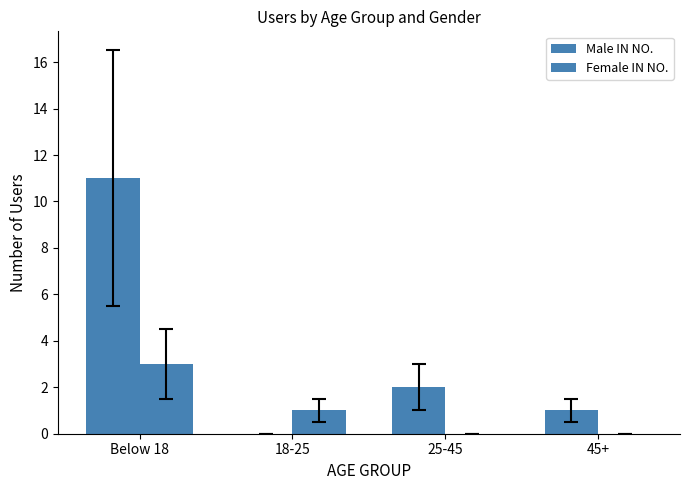

Rank the series at 45+ from lowest to highest value.

Female IN NO., Male IN NO.